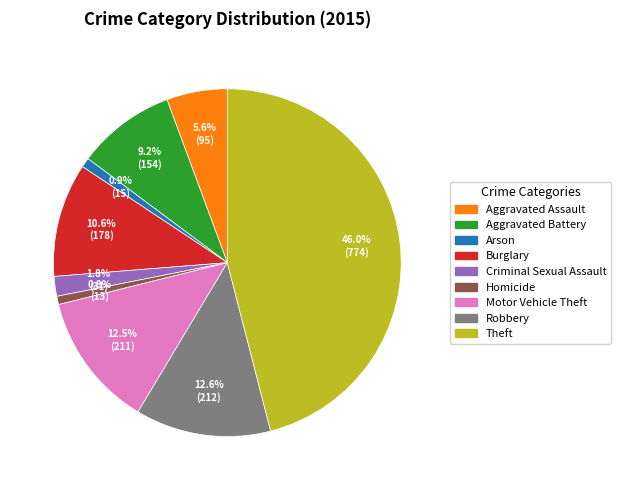

Which category has the biggest portion of the pie?

Theft